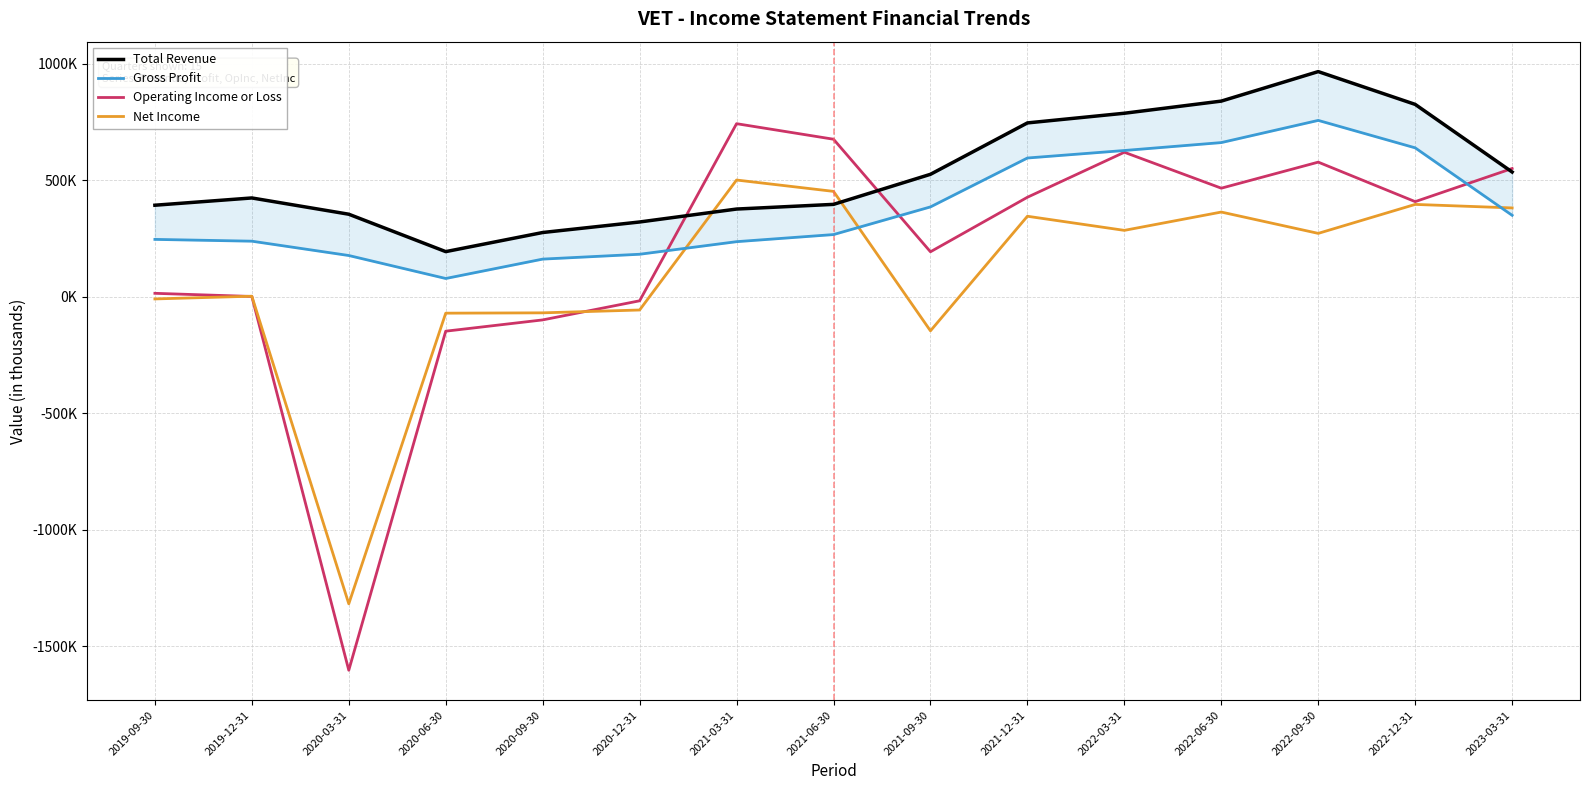

Which label corresponds to the largest value in the chart?

2022-09-30